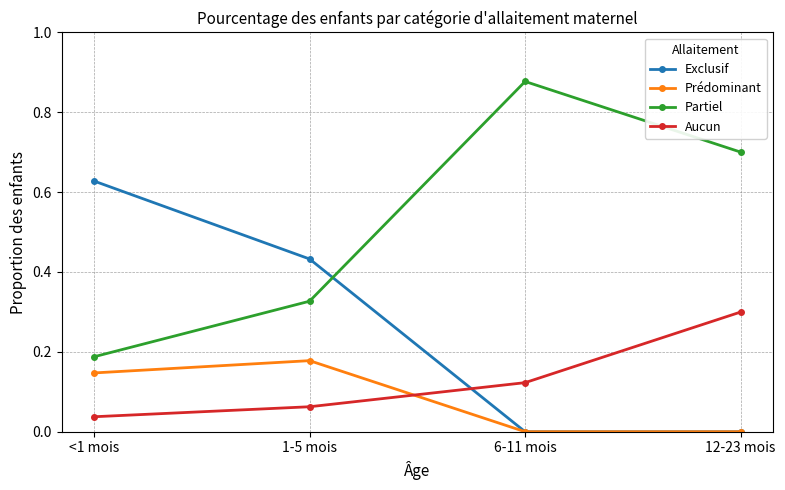

What is the total value across all series at 1-5 mois?

1.0